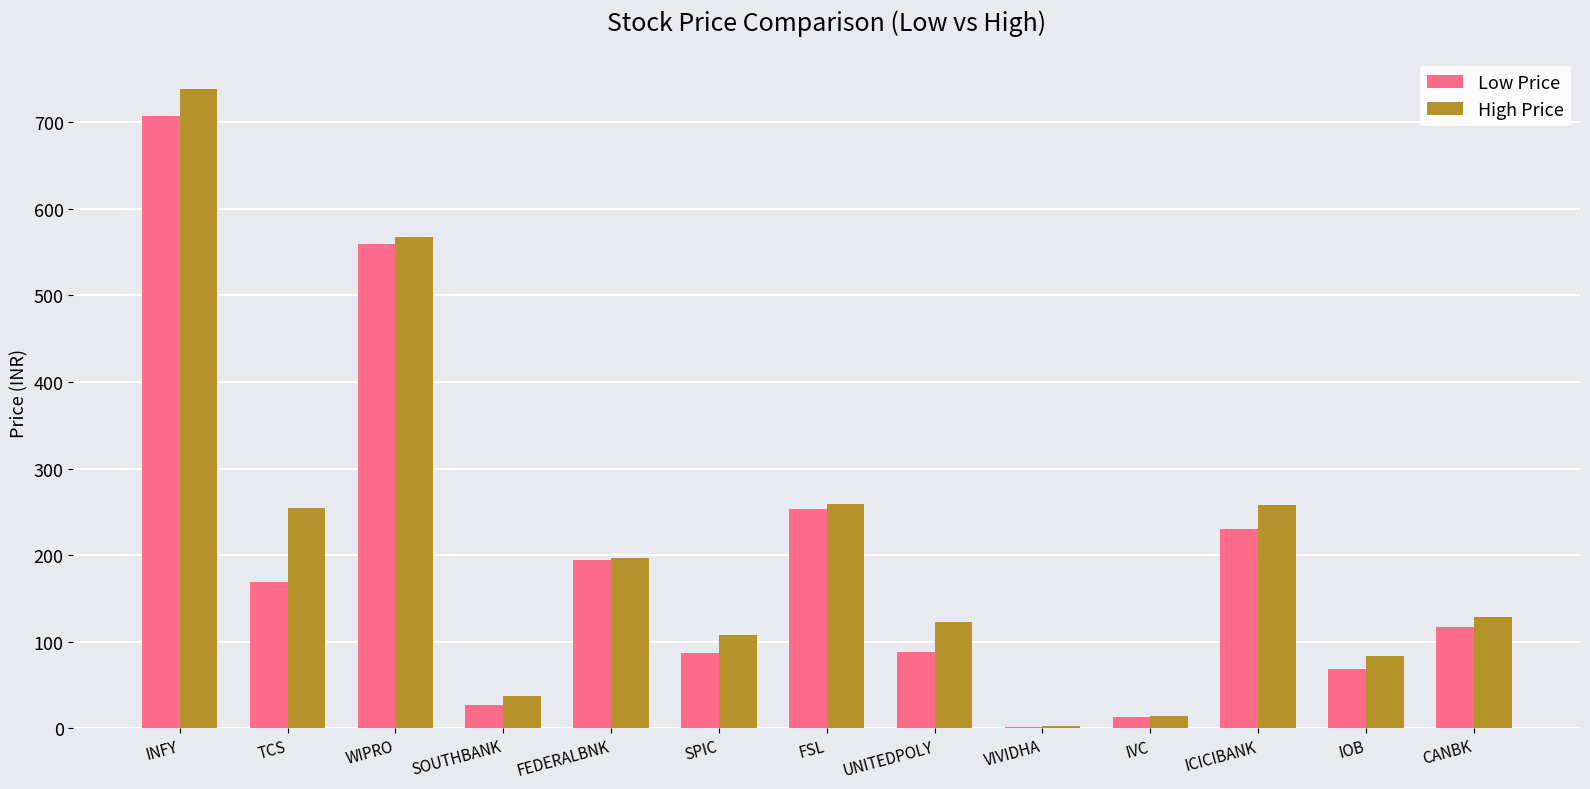

What value does the Low Price series have at WIPRO?

559.7